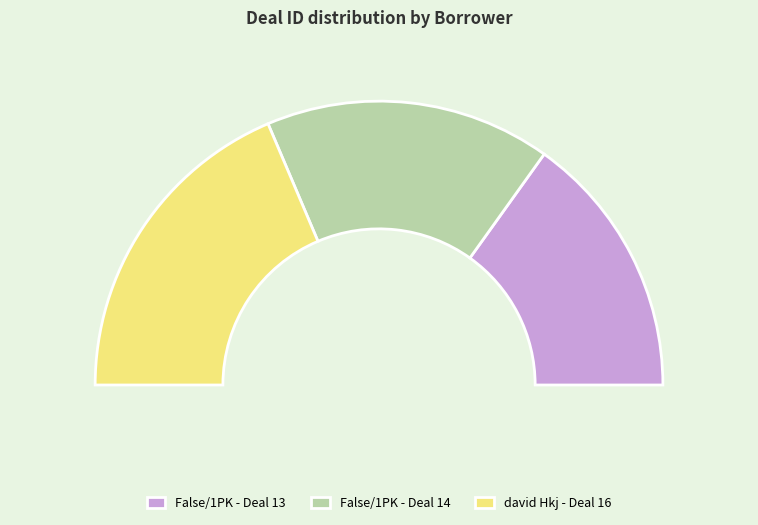

What is the smallest slice in the pie chart?

False (1PK)